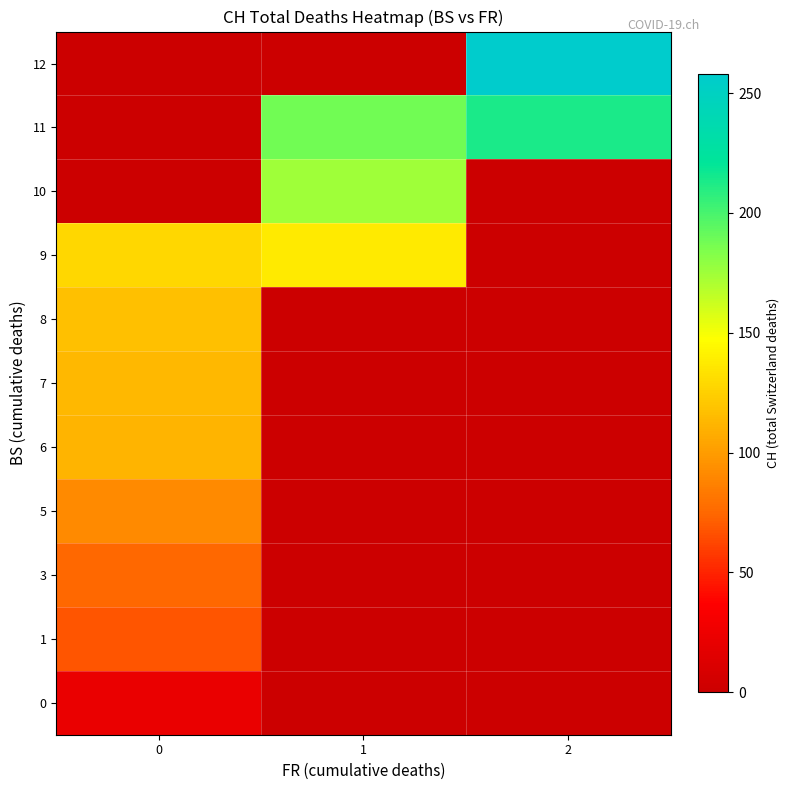

How many distinct data groups are displayed?

11